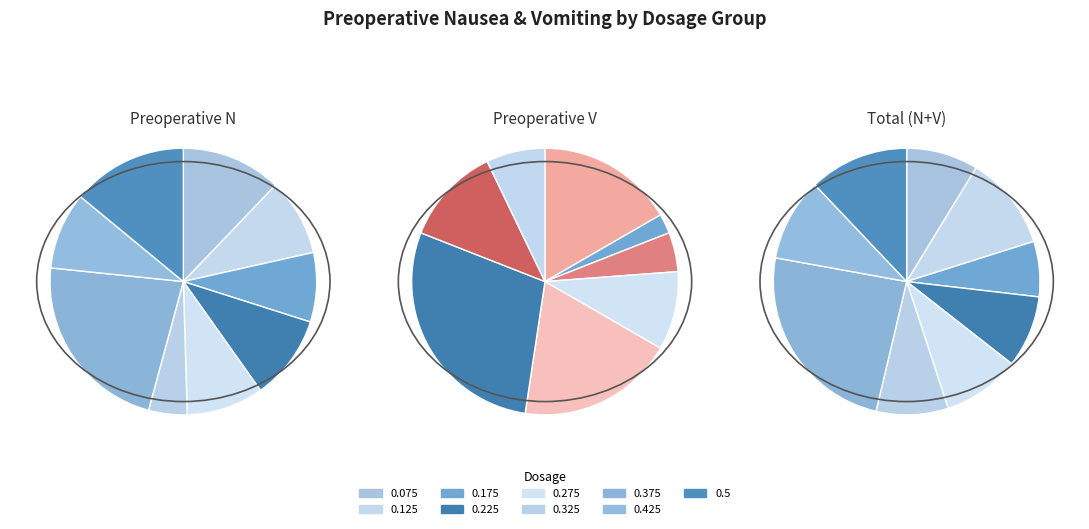

True or false: 0.325 accounts for 1% of the total.

False